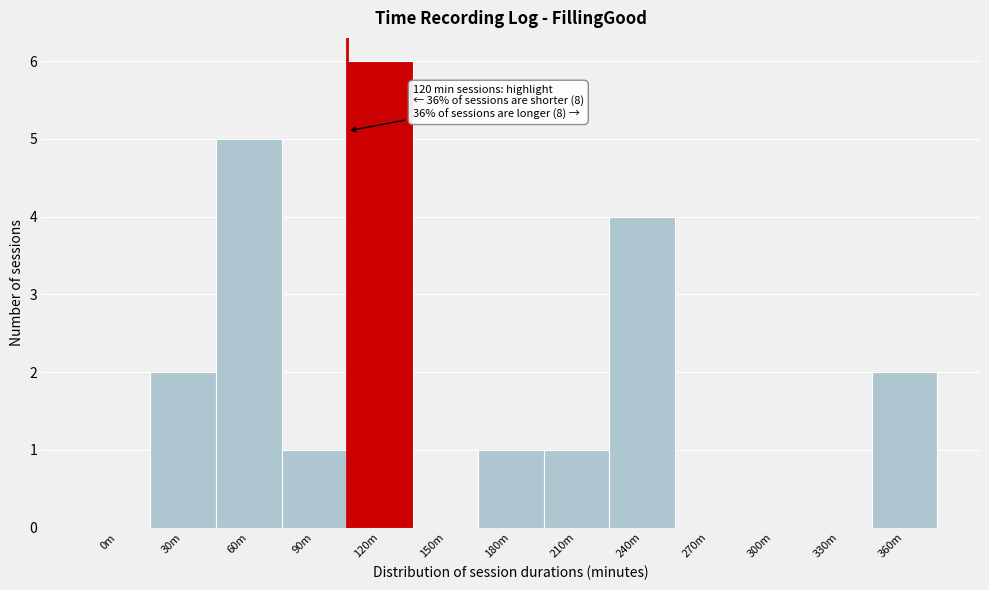

Reading right to left, what are all the values shown in this chart?

360m=2	330m=0	300m=0	270m=0	240m=4	210m=1	180m=1	150m=0	120m=6	90m=1	60m=5	30m=2	0m=0